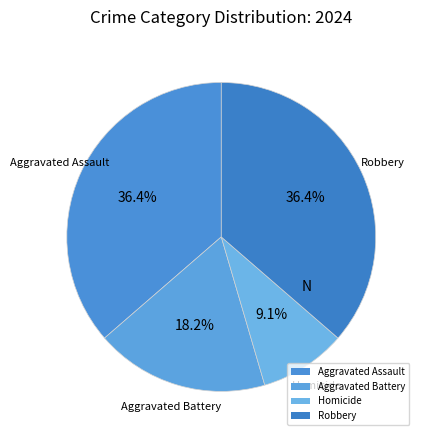

Which slice is the smallest?

Homicide